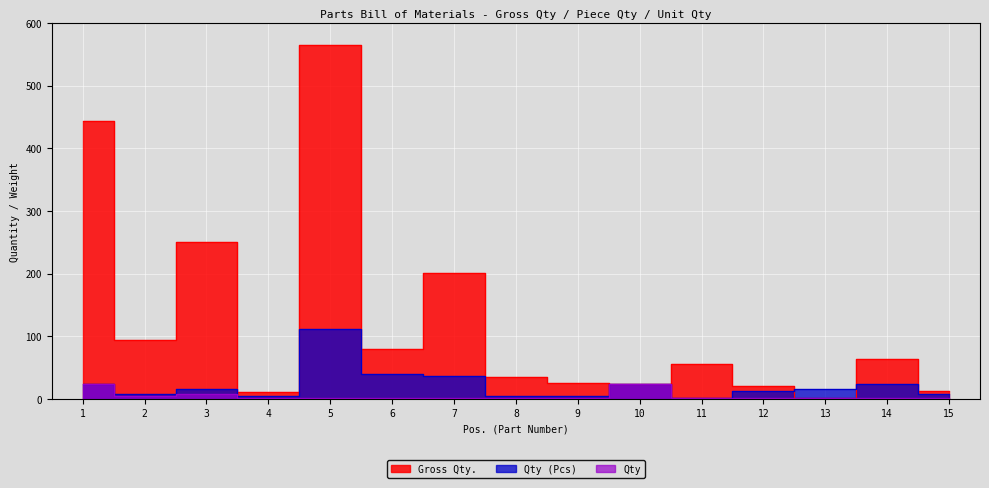

What is the approximate value of Qty (Pcs) at 2?

8.0